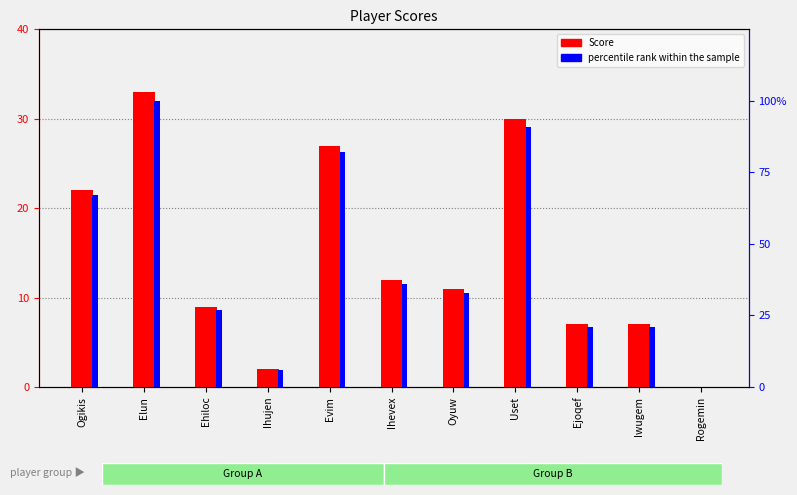

Rank the series by their maximum value, from lowest to highest.

Score, percentile rank within the sample